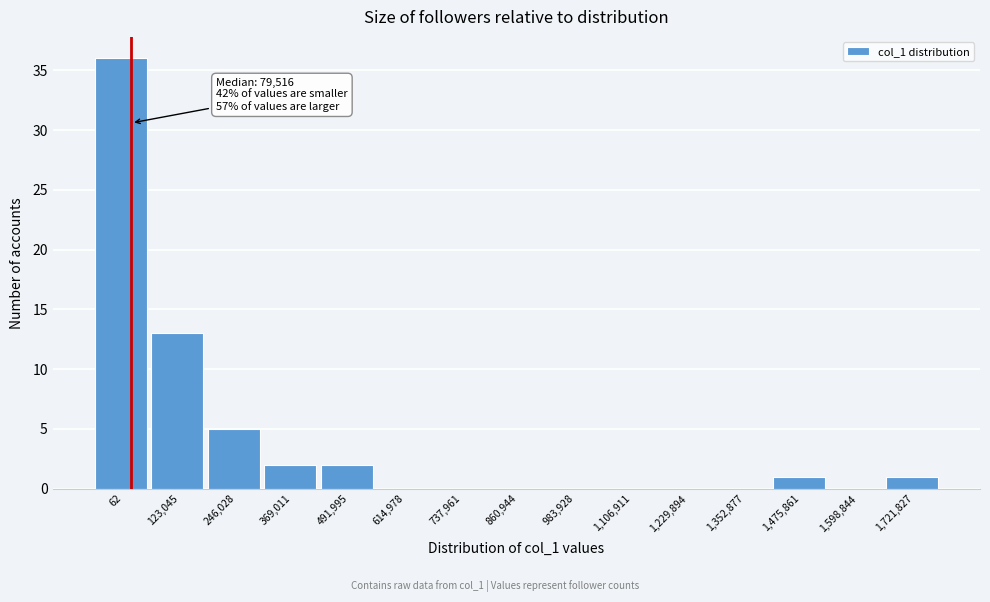

Reading left to right, what are all the values shown in this chart?

62=36	123,045=13	246,028=5	369,011=2	491,995=2	614,978=0	737,961=0	860,944=0	983,928=0	1,106,911=0	1,229,894=0	1,352,877=0	1,475,861=1	1,598,844=0	1,721,827=1